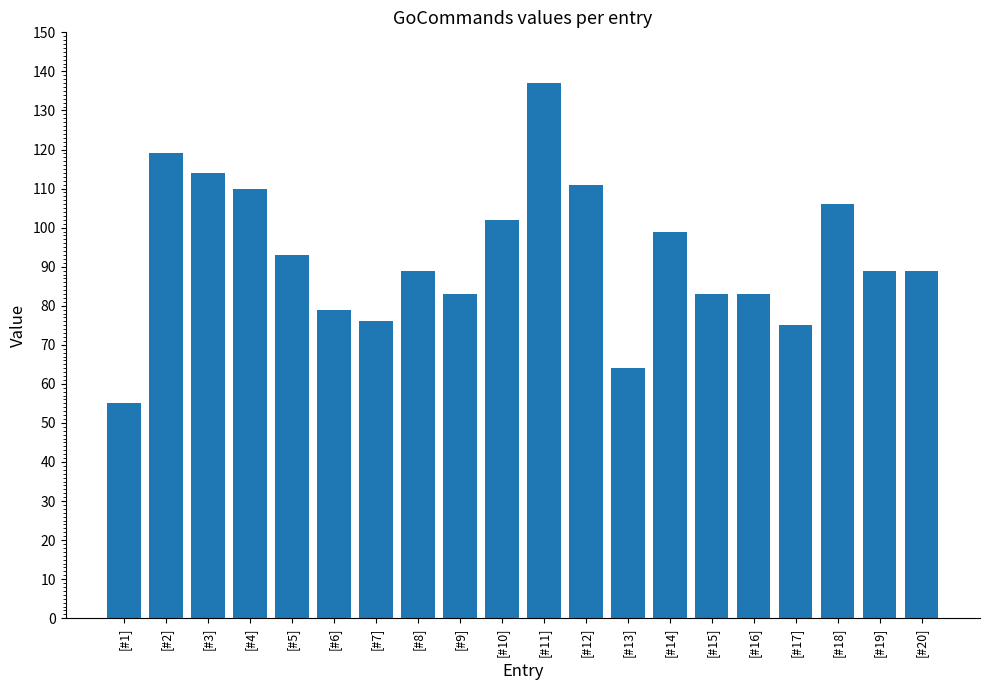

True or false: the data shows 199 at [#3].

False